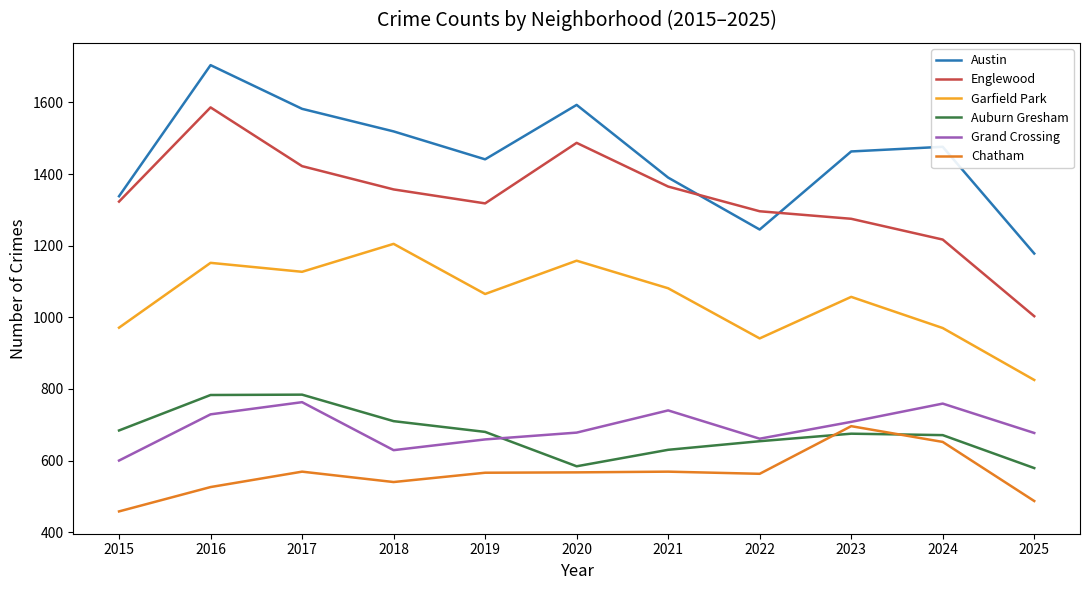

Which series has the widest spread of values?

Englewood